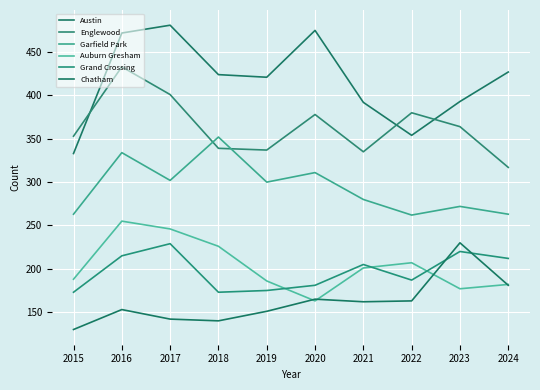

What are all the series names shown in the legend?

Austin, Englewood, Garfield Park, Auburn Gresham, Grand Crossing, Chatham